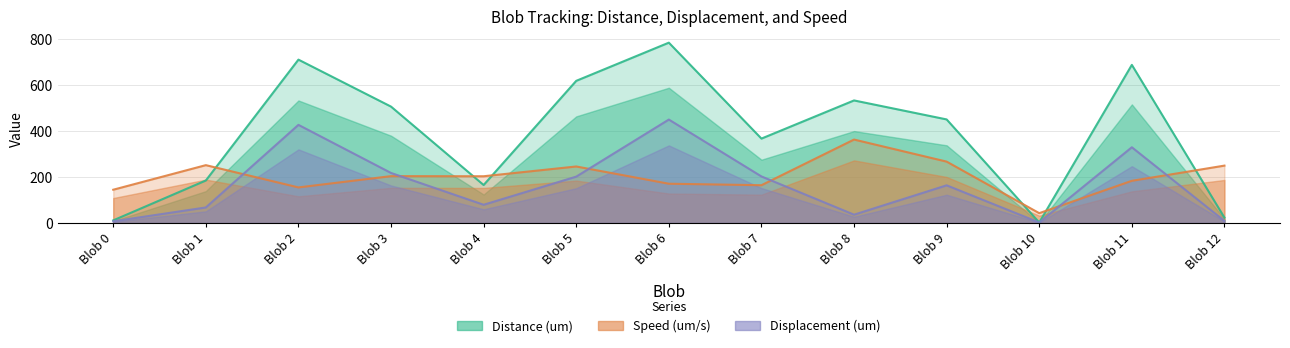

Between which two adjacent categories do Speed (um/s) and Displacement (um) first intersect?

Blob 1 and Blob 2